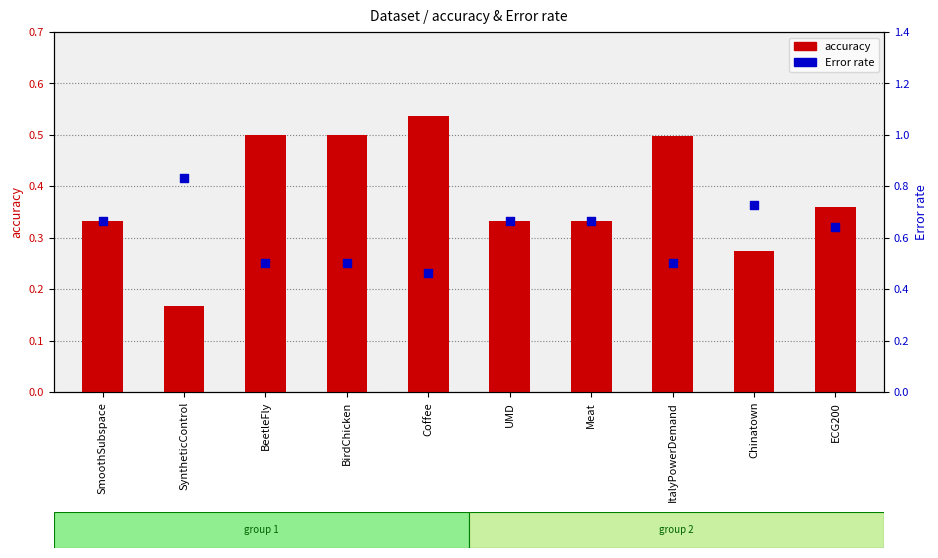

Is the value of Error rate at BeetleFly greater than the value of accuracy at Coffee?

No